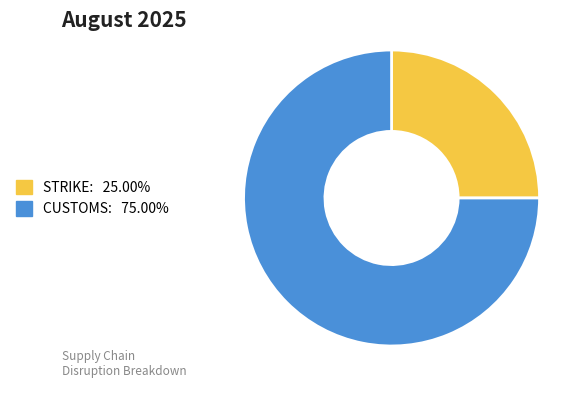

How many segments does this pie chart have?

2